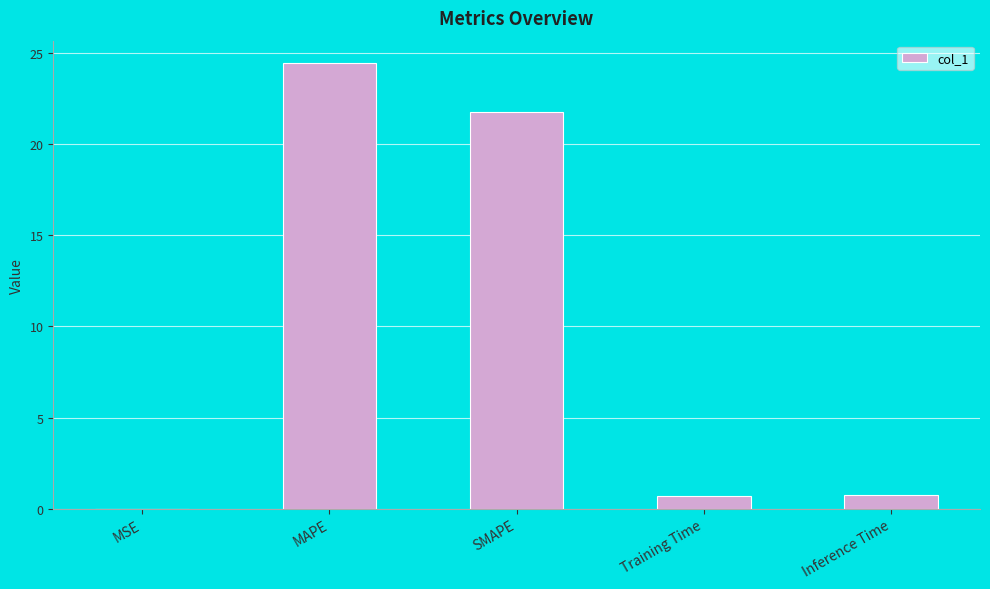

What value does the data have at Training Time?

0.7